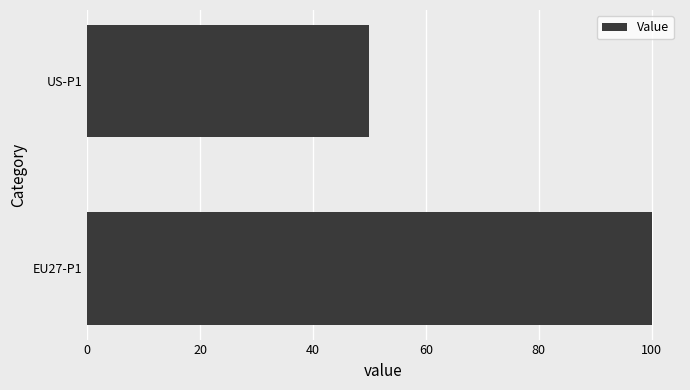

Is it true that the value at US-P1 is 65?

False